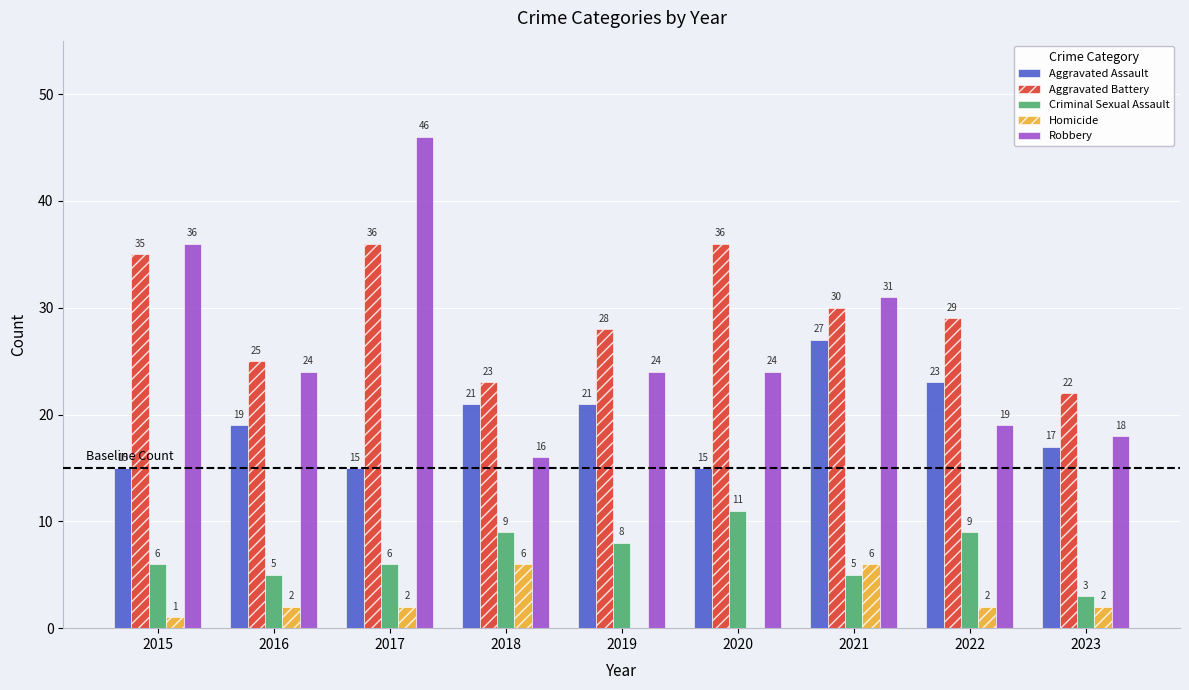

Which series changed the most between 2015 and 2016?

Robbery